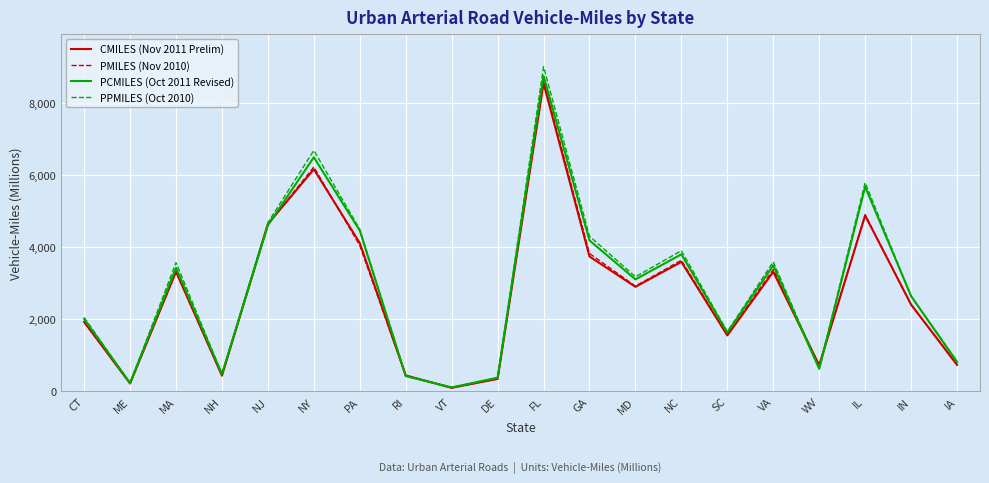

Is the value of PPMILES (Oct 2010) at GA greater than the value of PMILES (Nov 2010) at NC?

Yes